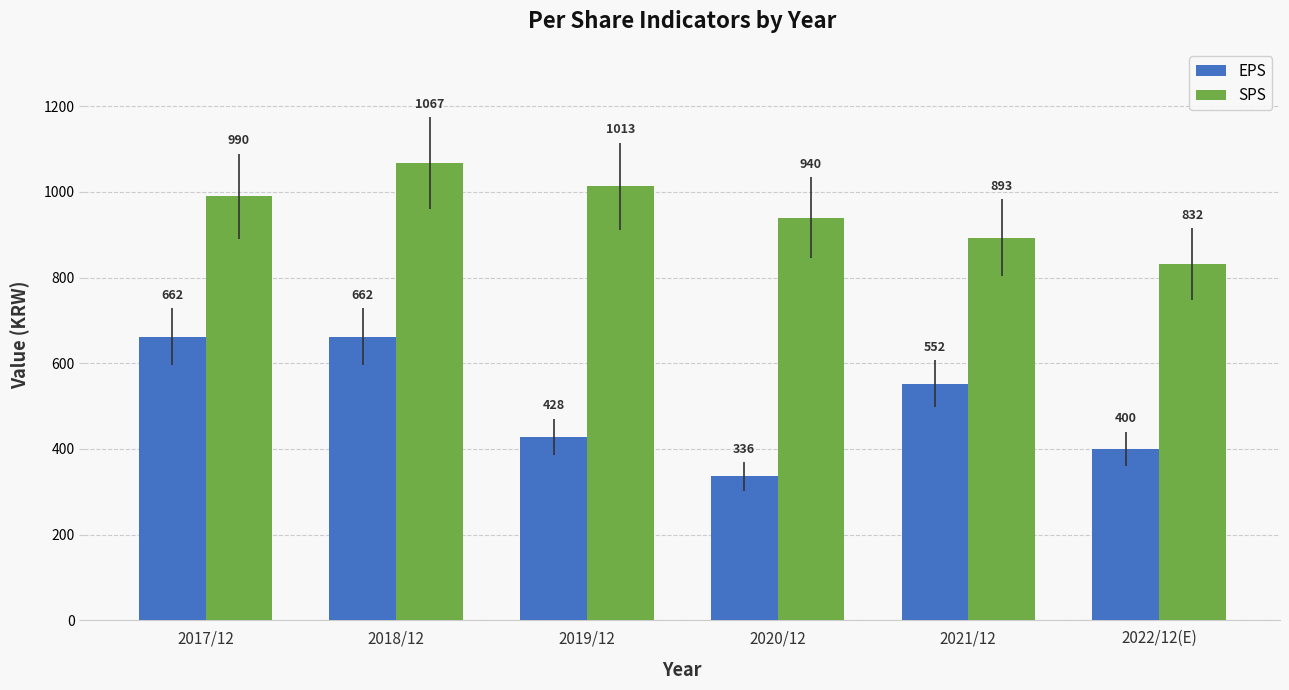

How many data points in SPS are less than 990?

3